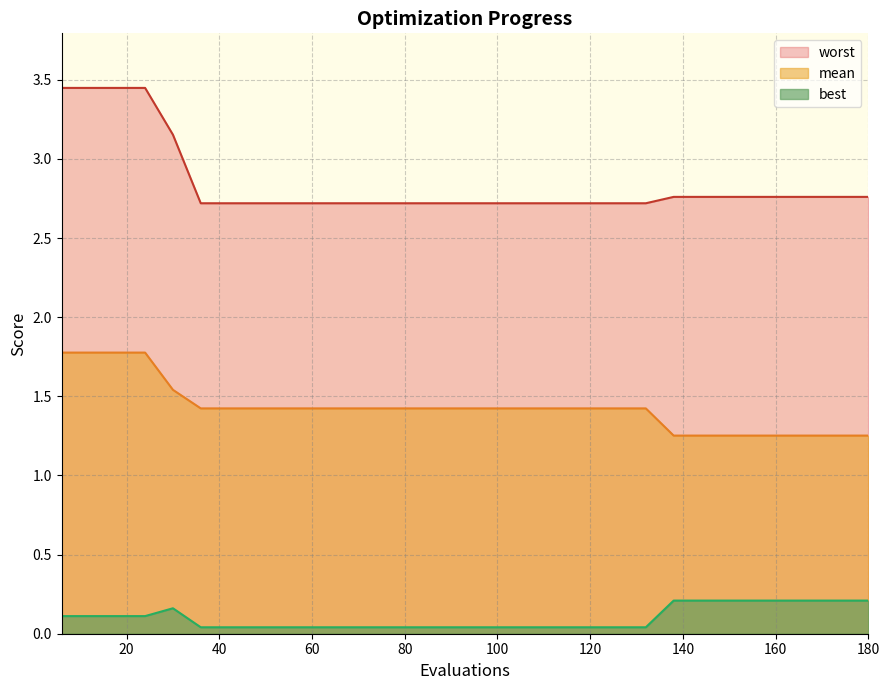

Is the value of mean at 48 greater than the value of best at 120?

Yes